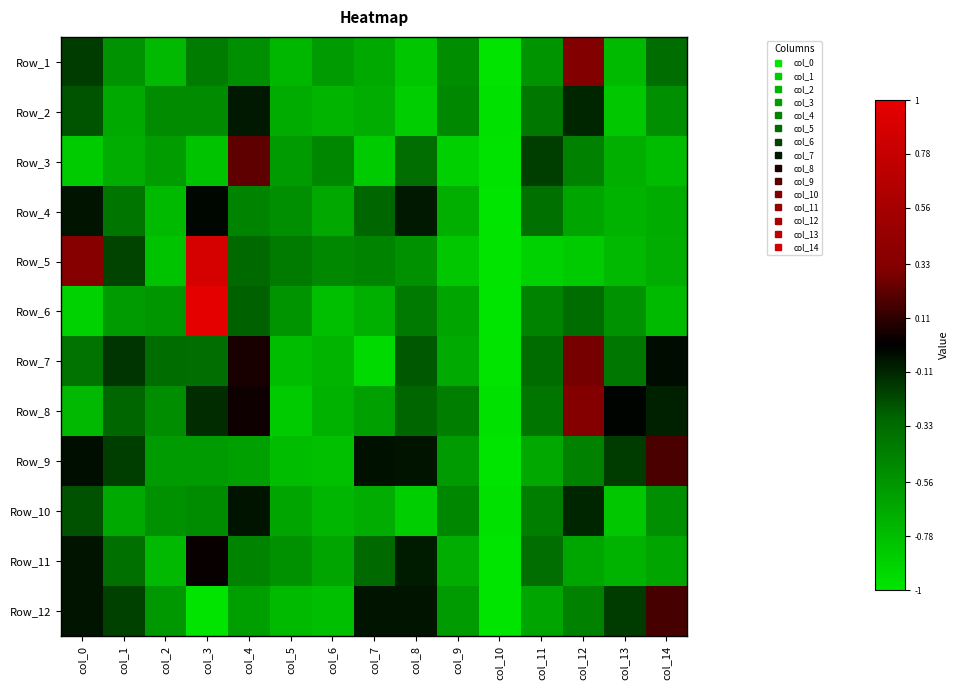

Which series has the largest total across all categories?

Row_8